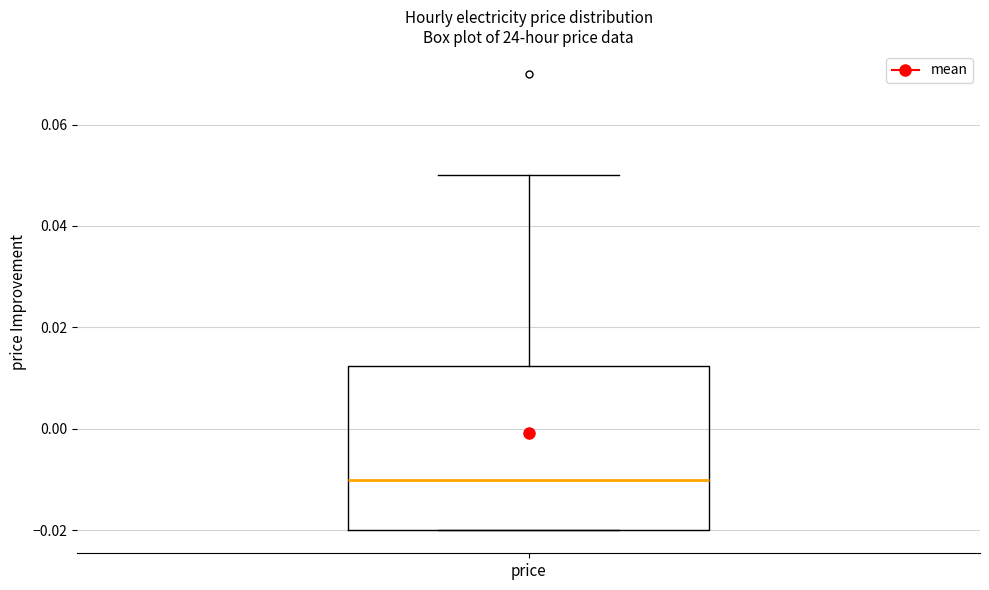

Where does the upper whisker of the box for price end on the y-axis? The values are not printed on the chart, so give them approximately, as read against the axis.

0.050